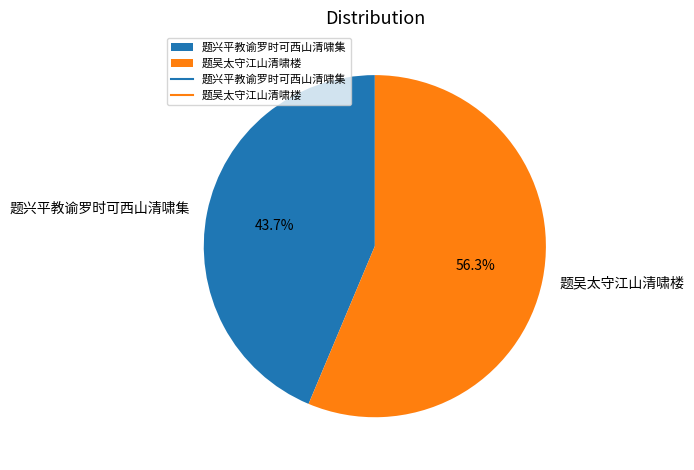

What is the total percentage of 题吴太守江山清啸楼 and 题兴平教谕罗时可西山清啸集?

100.0%